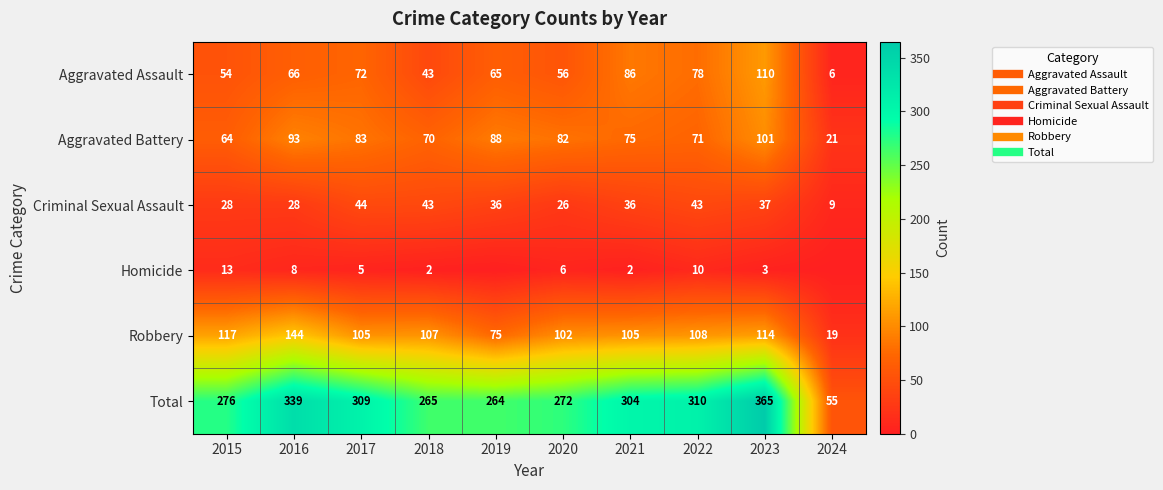

Which has a higher value, 2015 or 2019?

2019